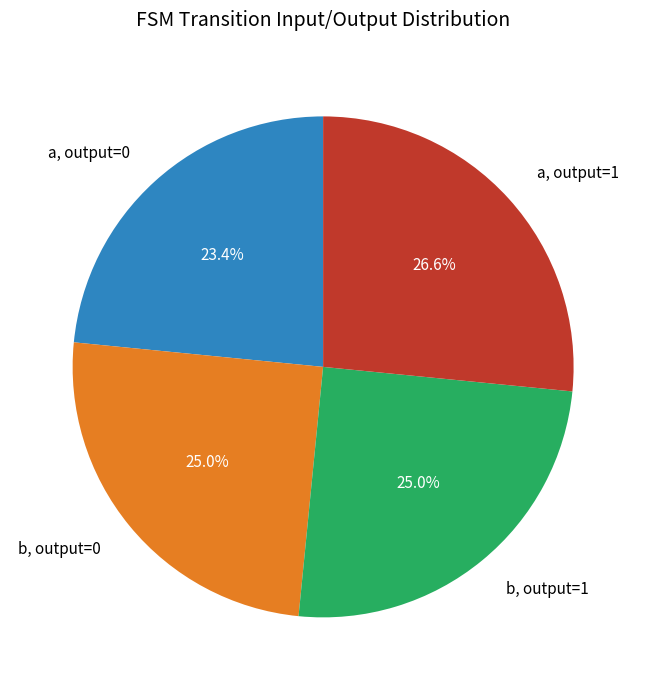

Which slice is the smallest?

a, output=0